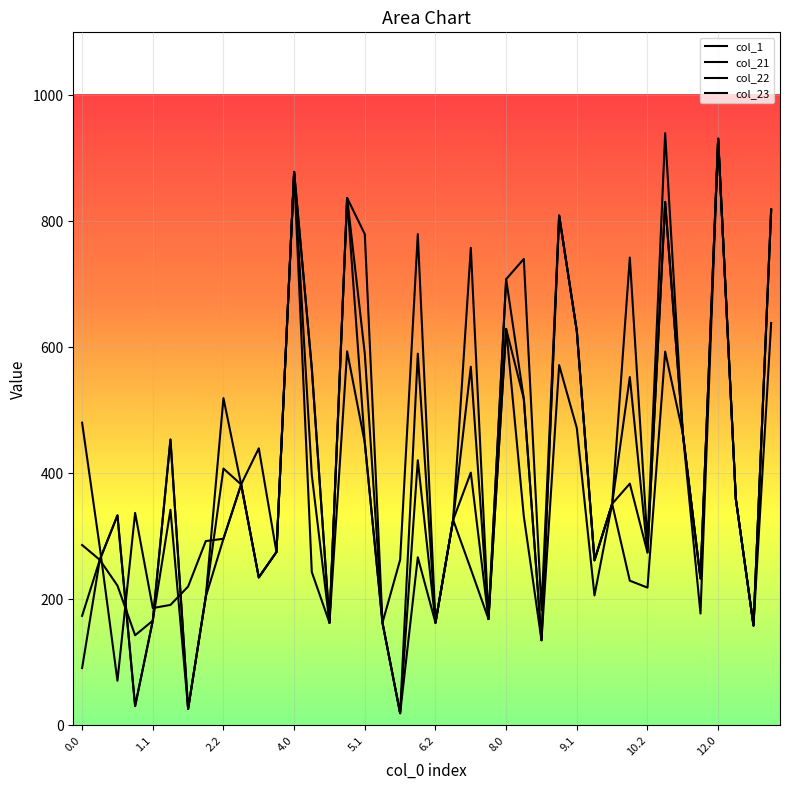

Does the chart have visible grid lines?

Yes